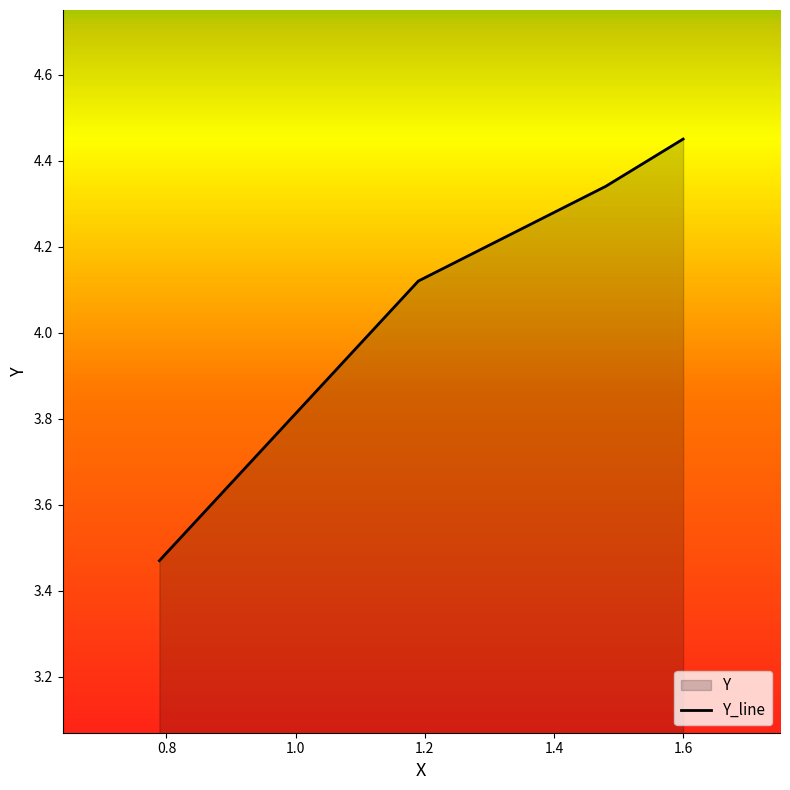

What is the greatest value displayed?

4.5